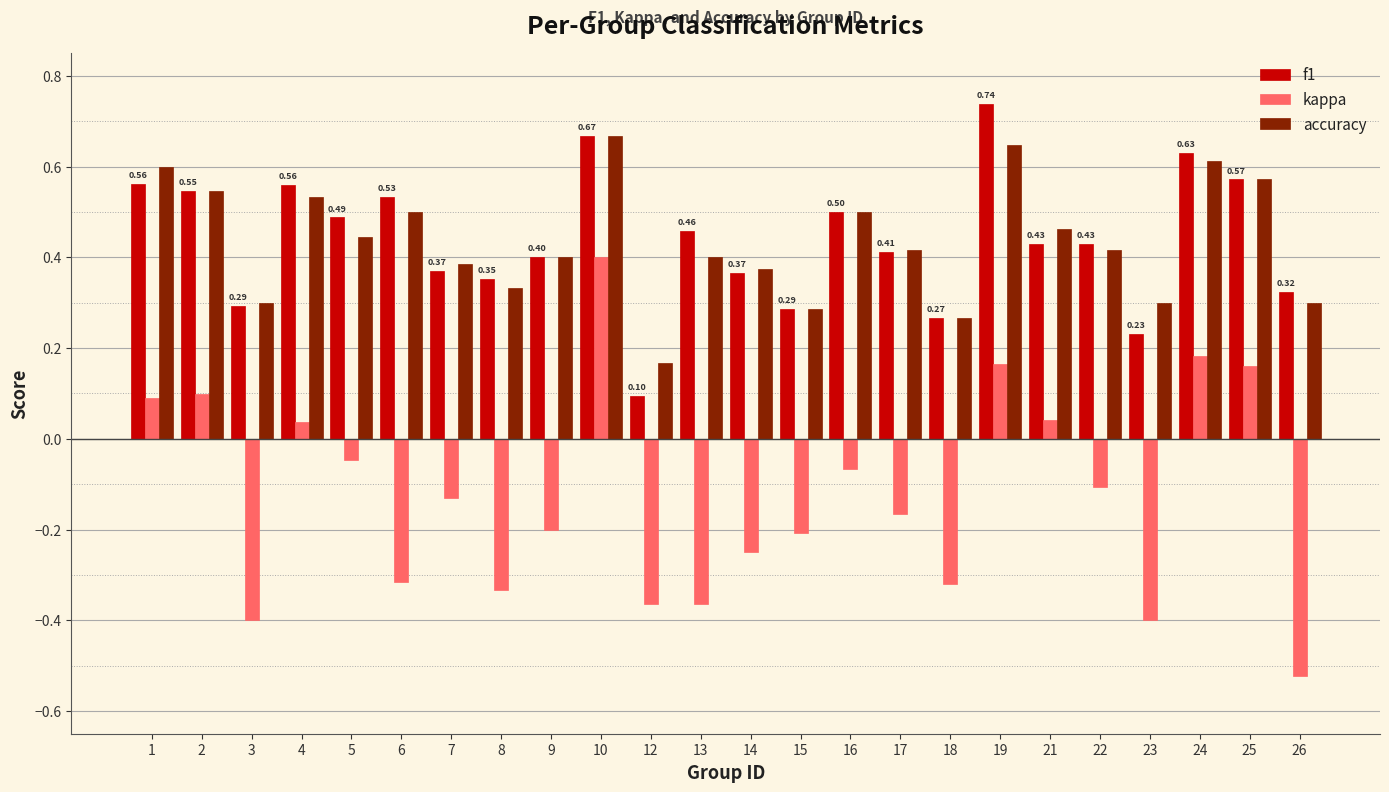

At which category is the sum across all series the highest?

10